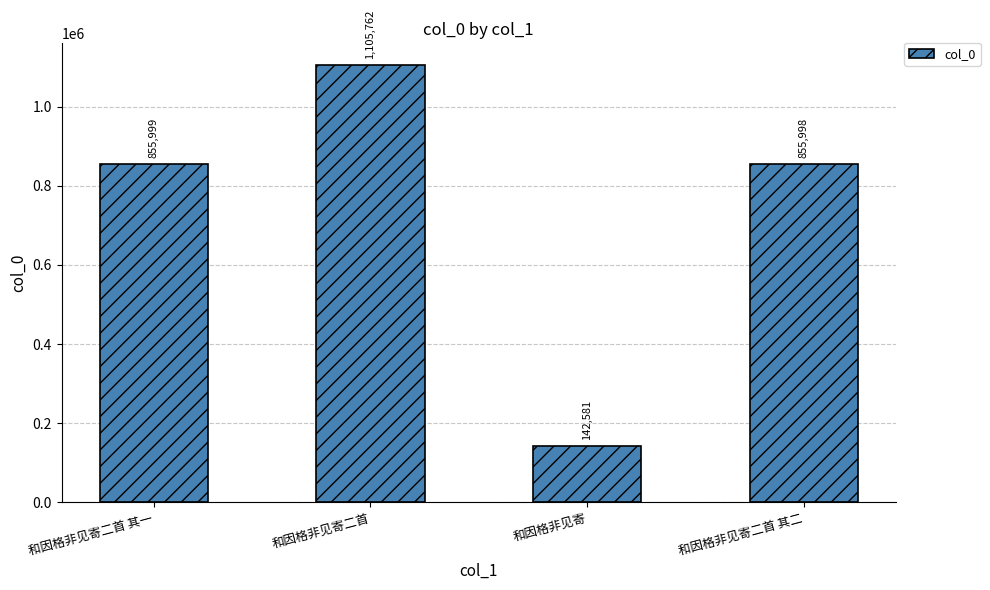

Rank the categories by value from highest to lowest.

和因格非见寄二首, 和因格非见寄二首 其一, 和因格非见寄二首 其二, 和因格非见寄